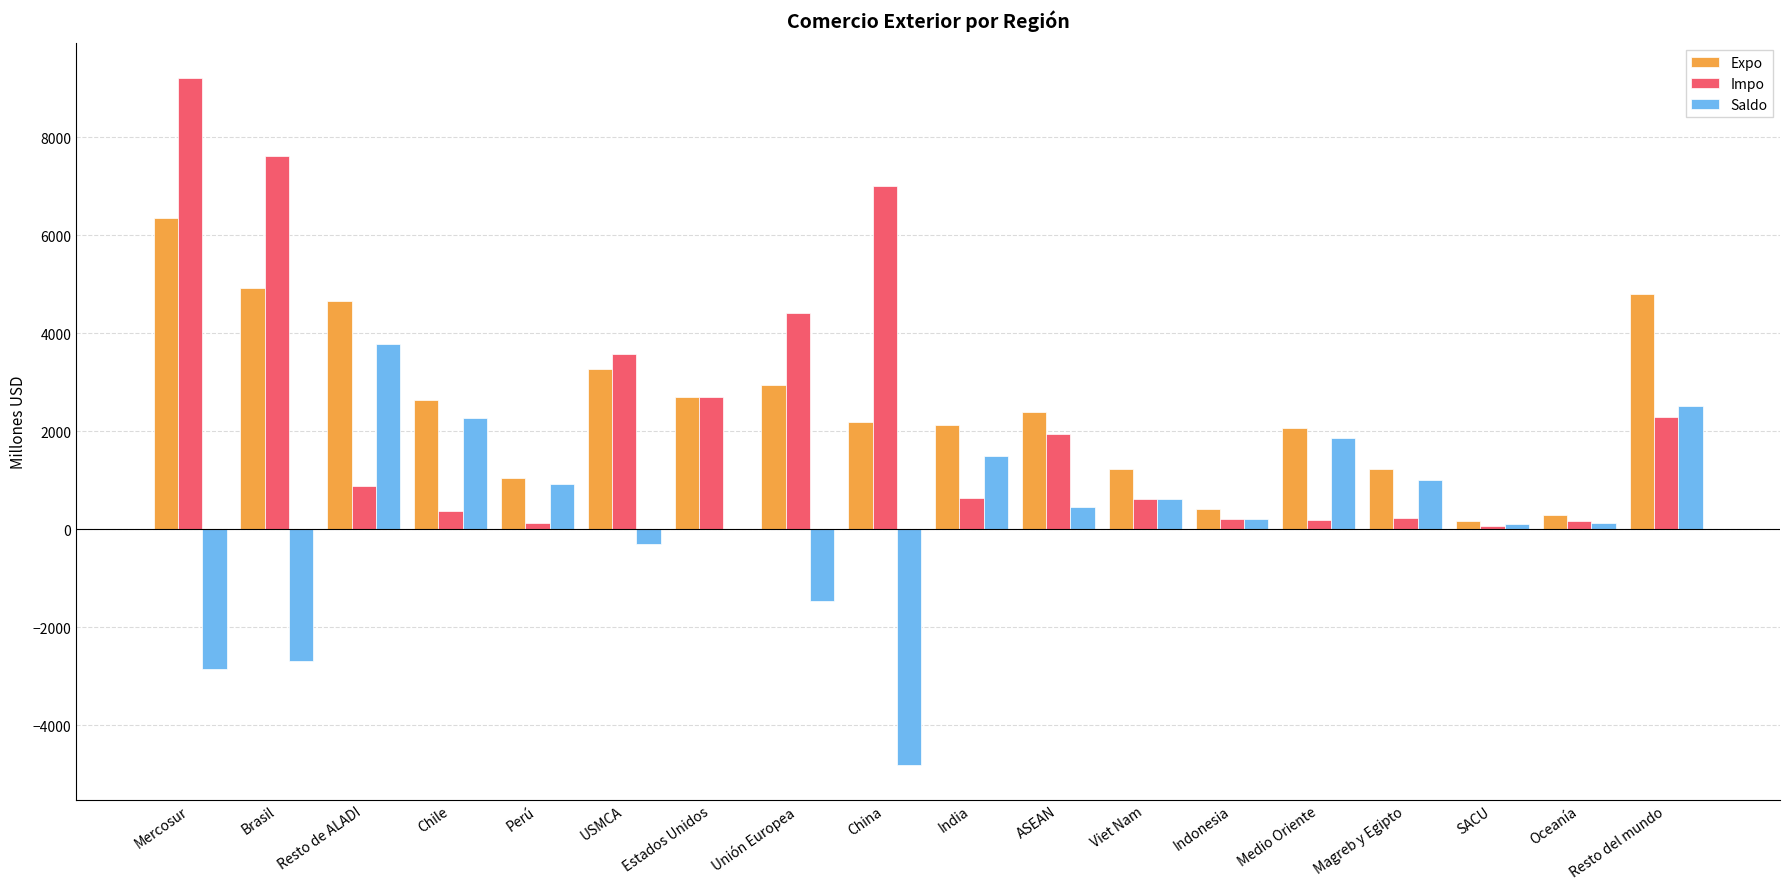

What is the average value of the Expo series?

2523.0